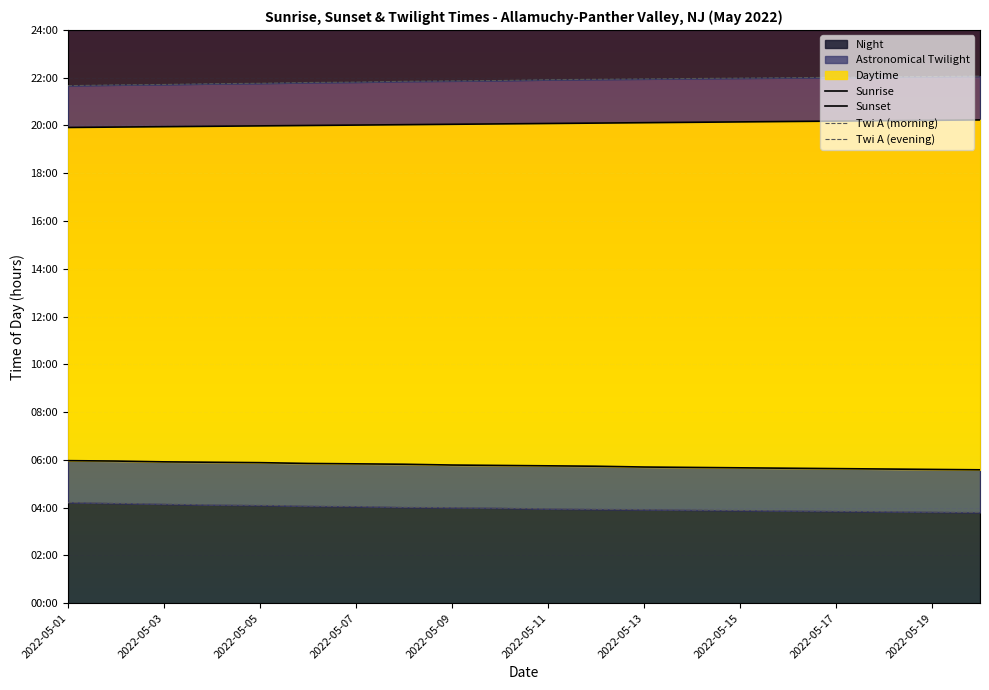

Reading left to right, transcribe all the data shown in this chart.

Sunrise: 6.0	6.0	5.9	5.9	5.9	5.8	5.8	5.8	5.8	5.8	5.8	5.7	5.7	5.7	5.7	5.7	5.6	5.6	5.6	5.6
Sunset: 19.9	19.9	19.9	20.0	20.0	20.0	20.0	20.0	20.1	20.1	20.1	20.1	20.1	20.1	20.1	20.2	20.2	20.2	20.2	20.2
Twi A (morning): 4.2	4.2	4.2	4.1	4.1	4.1	4.0	4.0	4.0	4.0	4.0	3.9	3.9	3.9	3.9	3.9	3.9	3.8	3.8	3.8
Twi A (evening): 21.7	21.7	21.7	21.8	21.8	21.8	21.8	21.9	21.9	21.9	21.9	21.9	21.9	22.0	22.0	22.0	22.0	22.0	22.1	22.1